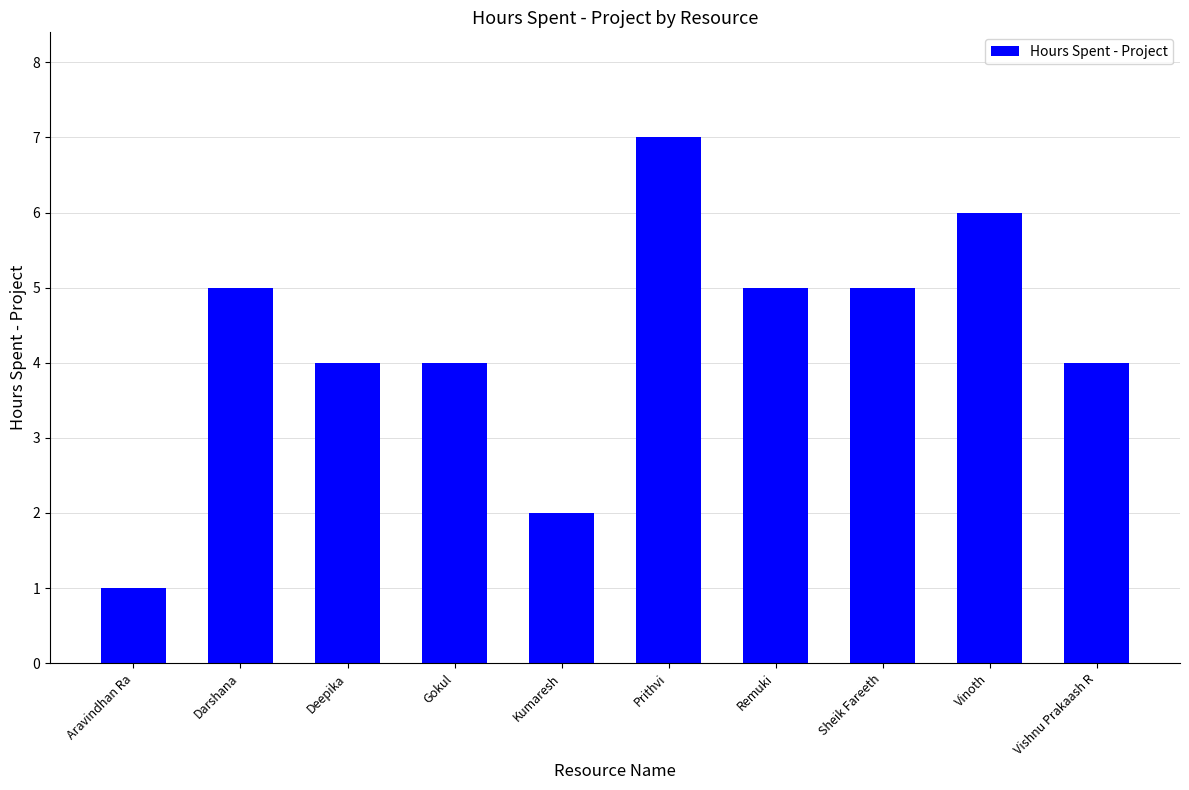

What is the label of the 5th bar from the left?

Kumaresh